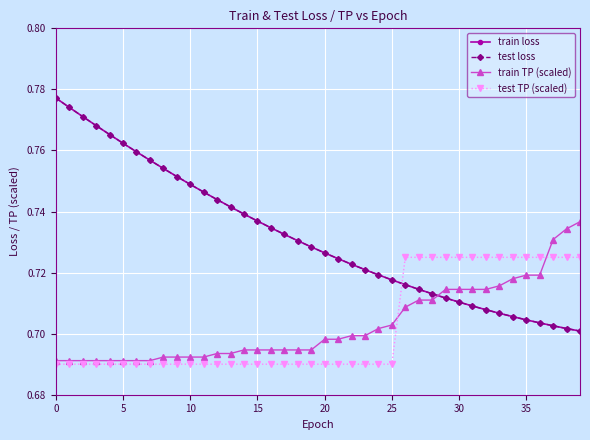

How many lines are shown in the chart?

4